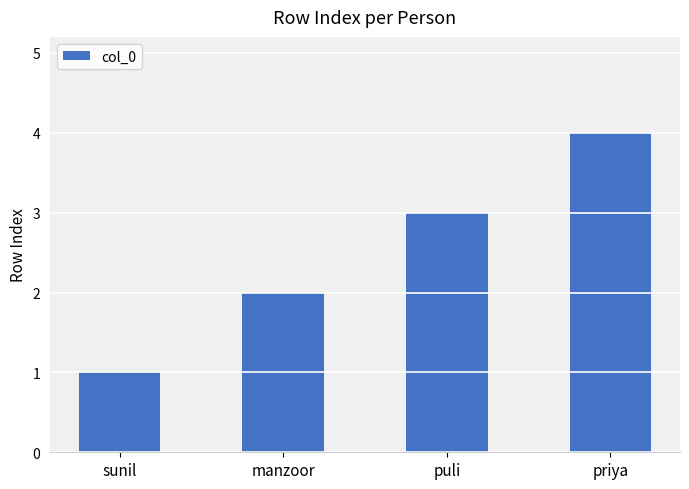

At which label is the value closest to 2?

manzoor